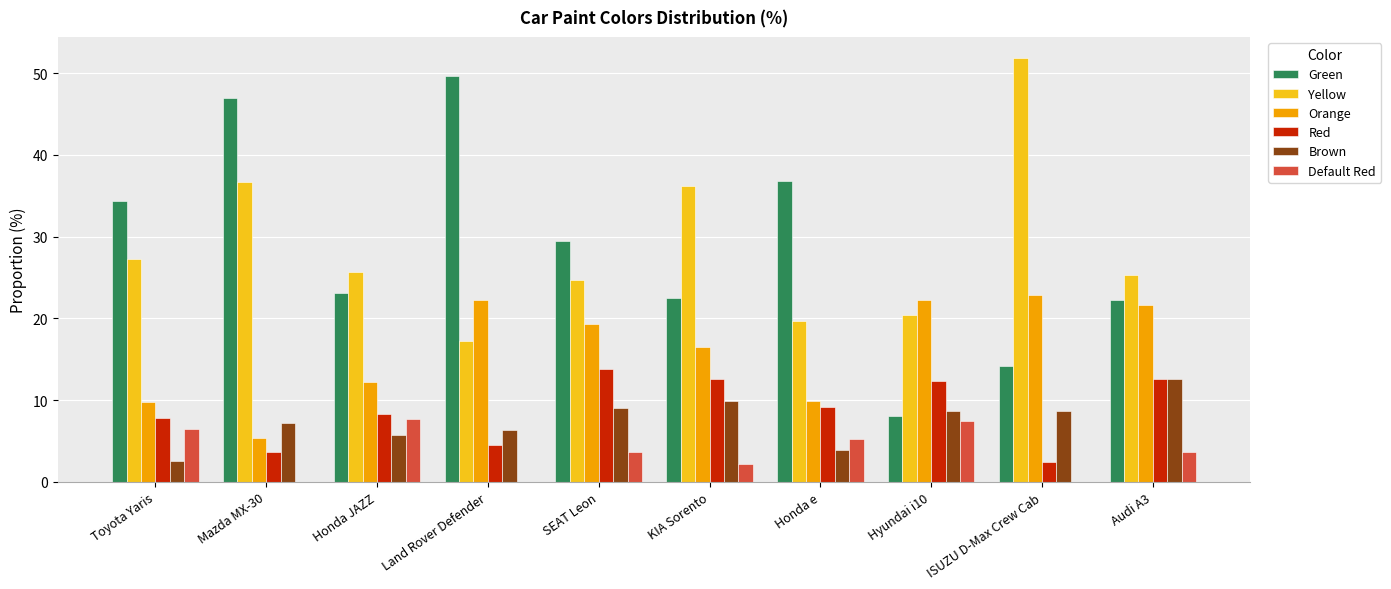

Read the Brown value at ISUZU D-Max Crew Cab.

8.6